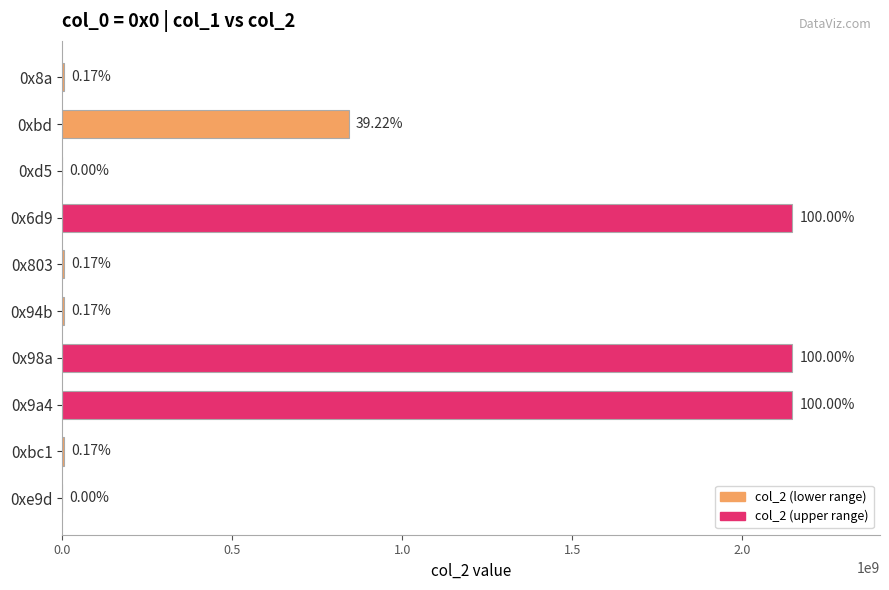

What is the smallest value displayed?

12598